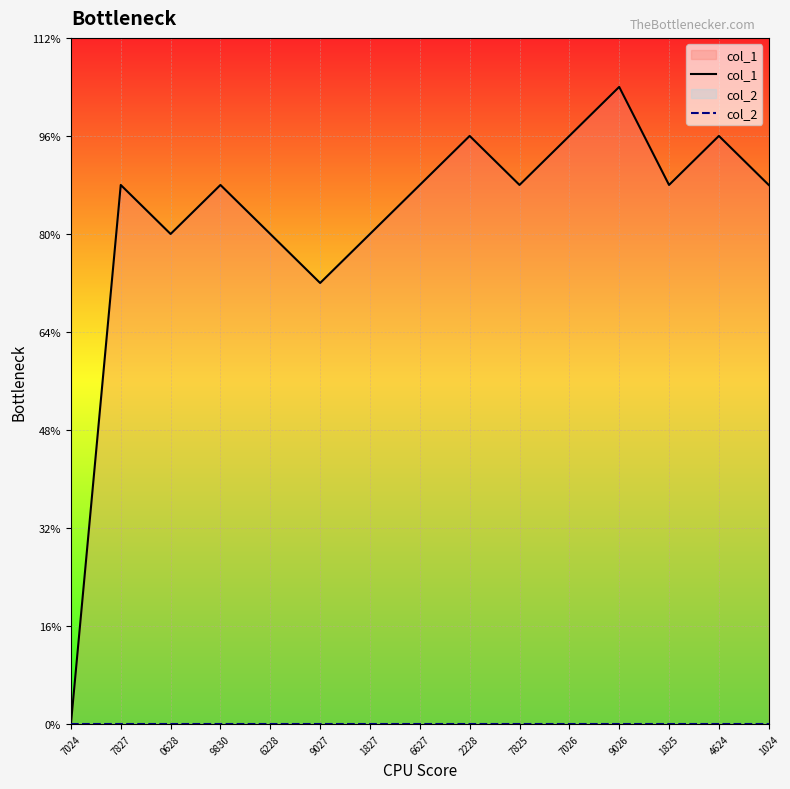

True or false: col_1 and col_2 intersect in this chart.

False